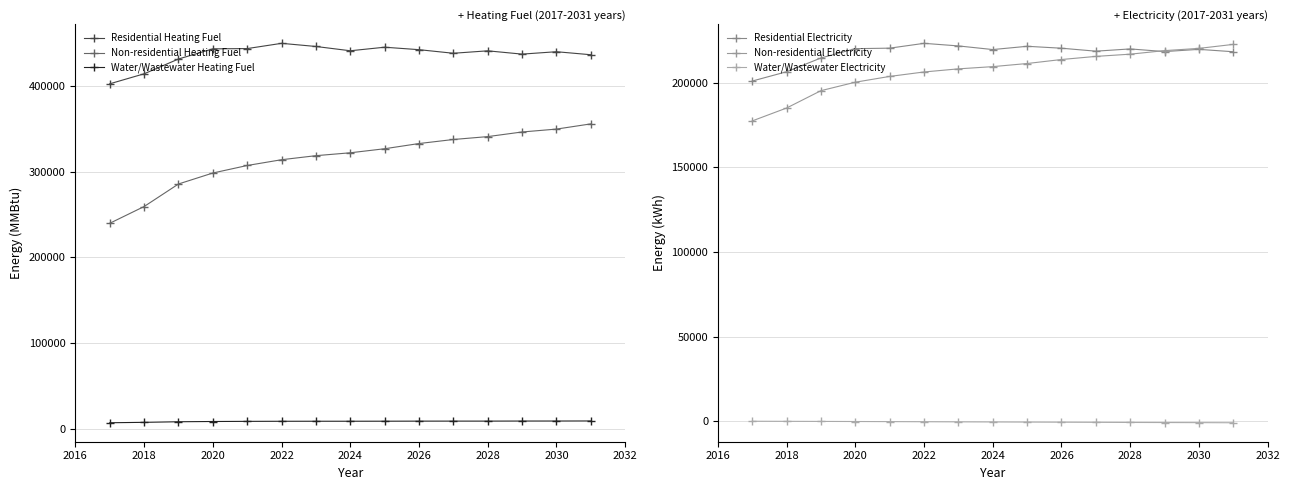

What is the value of the Residential Heating Fuel point at the 7th from the left?

446562.0